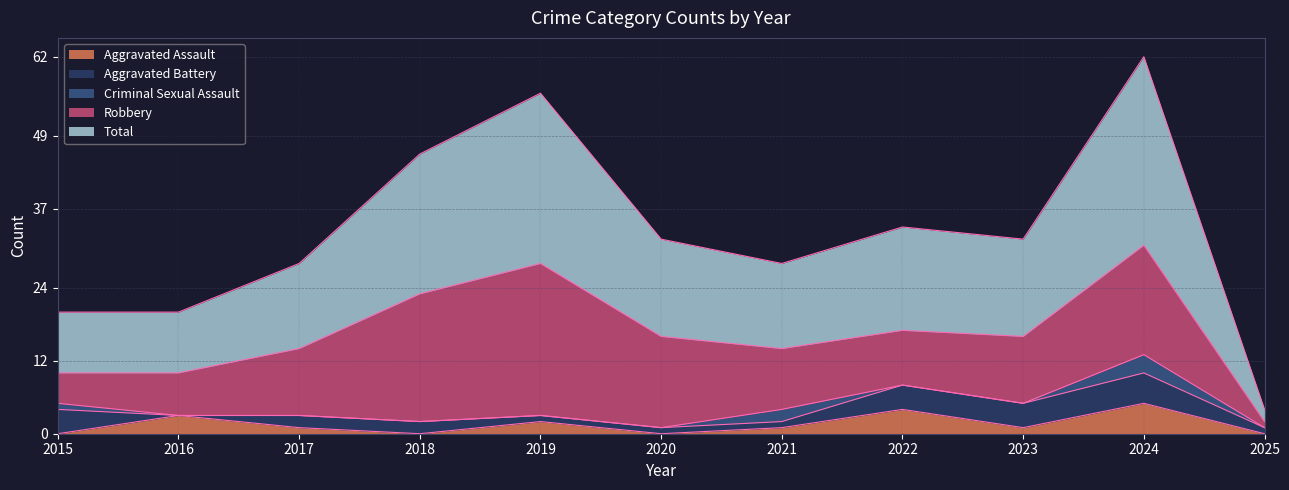

Where is the first local maximum for Criminal Sexual Assault?

2021